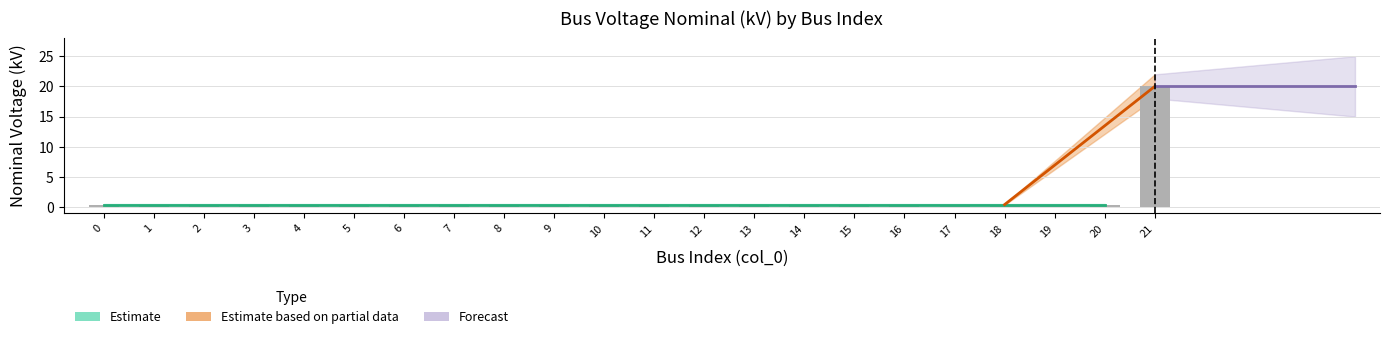

Reading left to right, what are all the values shown in this chart?

0.4	0.4	0.4	0.4	0.4	0.4	0.4	0.4	0.4	0.4	0.4	0.4	0.4	0.4	0.4	0.4	0.4	0.4	0.4	0.4	0.4	20.0